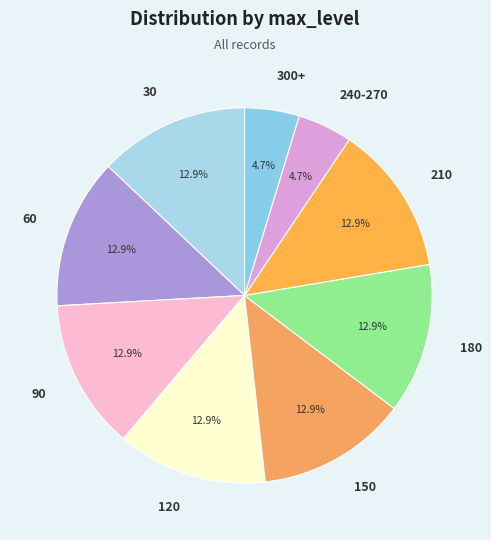

Is there any slice that represents more than half of the pie?

No